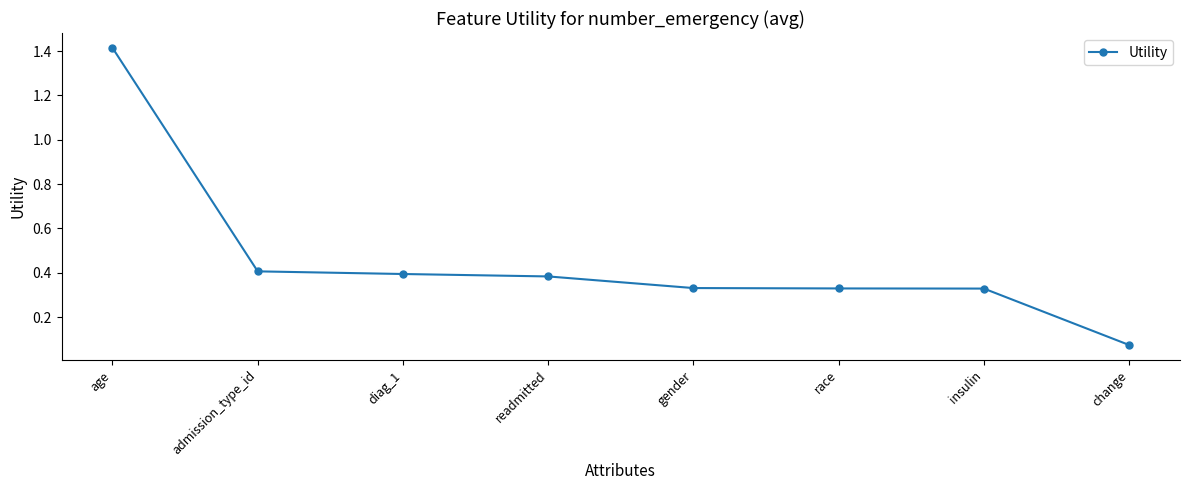

Which category has the highest value across all series?

age